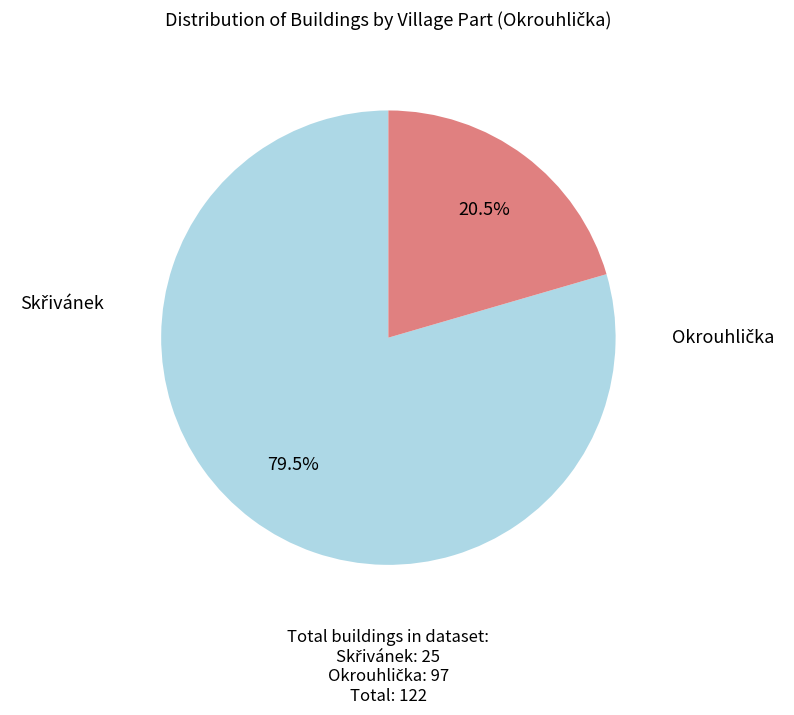

Rank the categories by value from highest to lowest.

Okrouhlička, Skřivánek